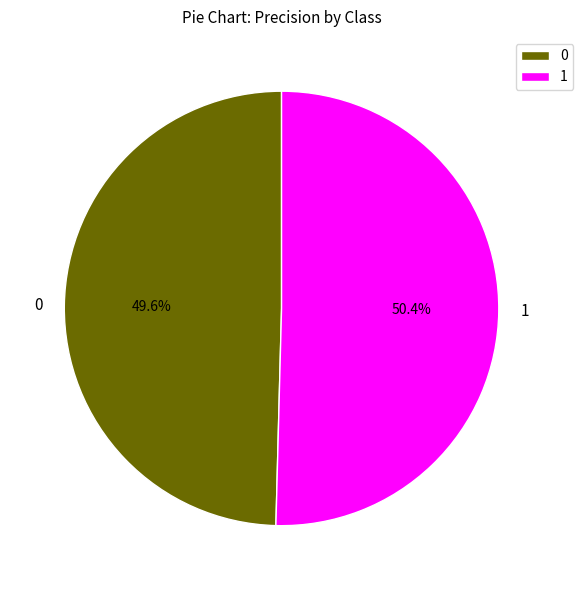

Is it true that 0 is 39% of the pie?

False